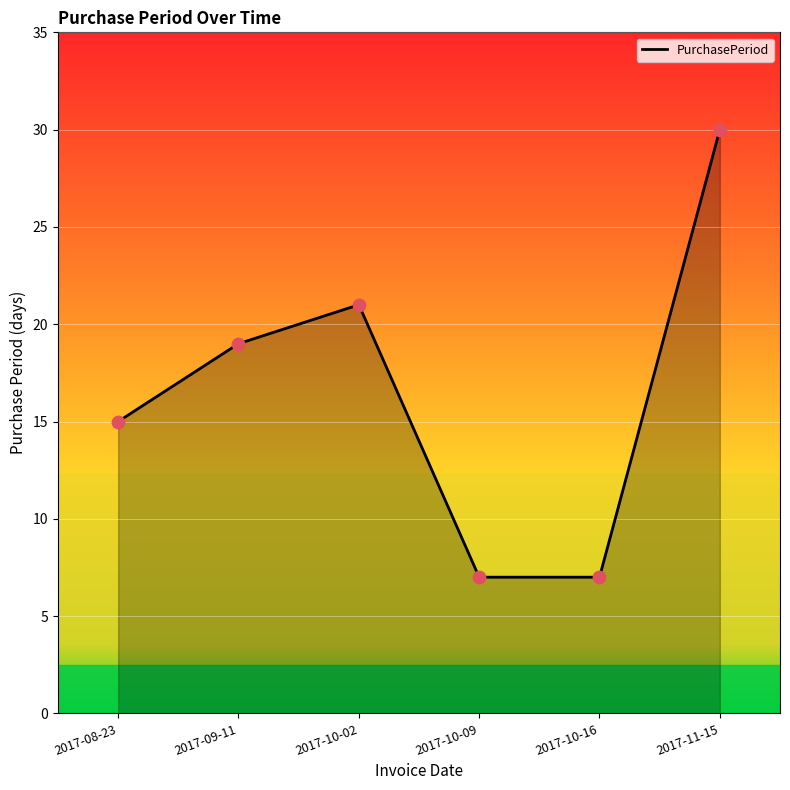

What is the ratio of the value at 2017-10-02 to the value at 2017-11-15?

0.7